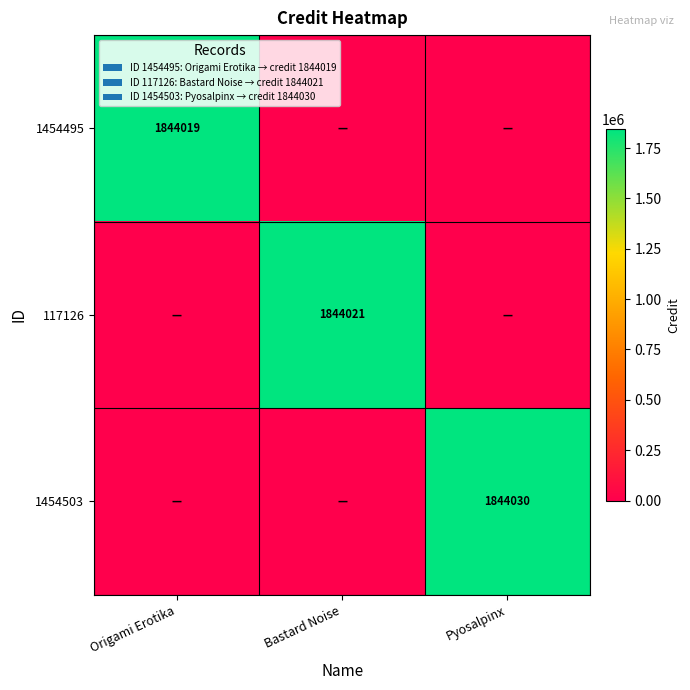

Which category has the highest value across all series?

Pyosalpinx